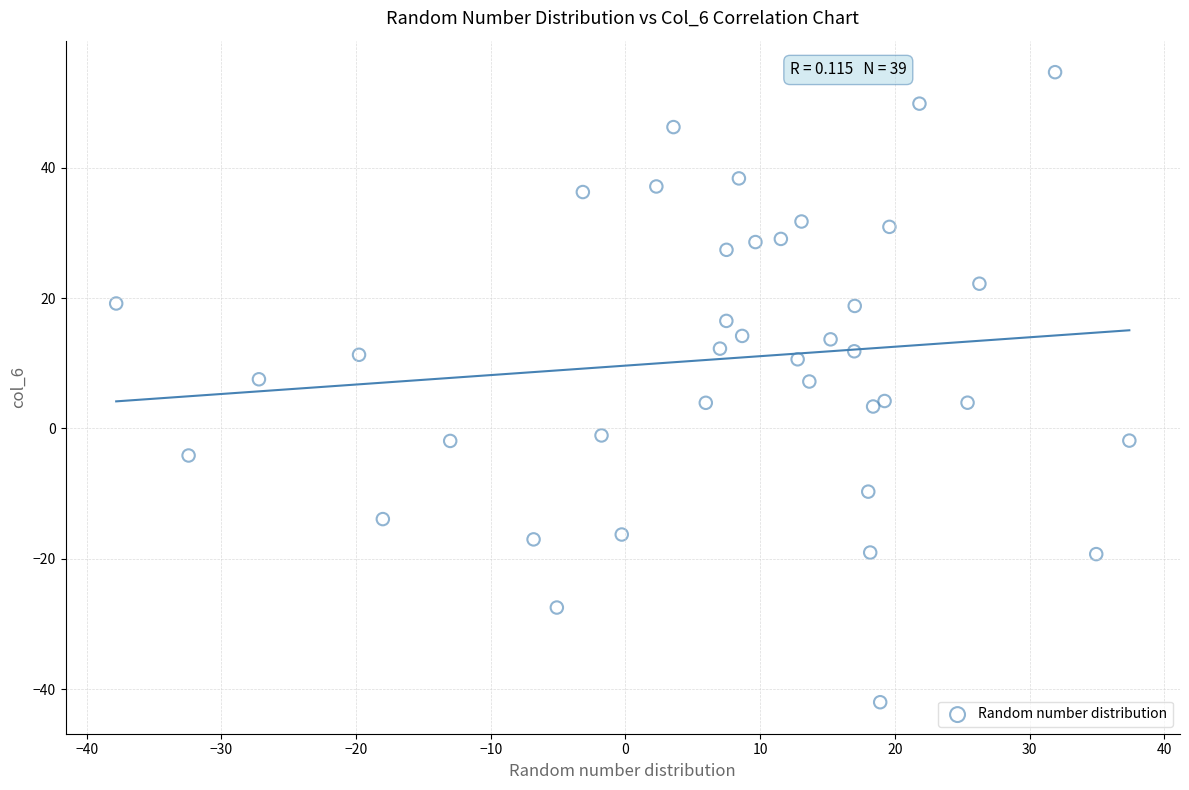

What is the range of Y values (max minus min)?

96.7